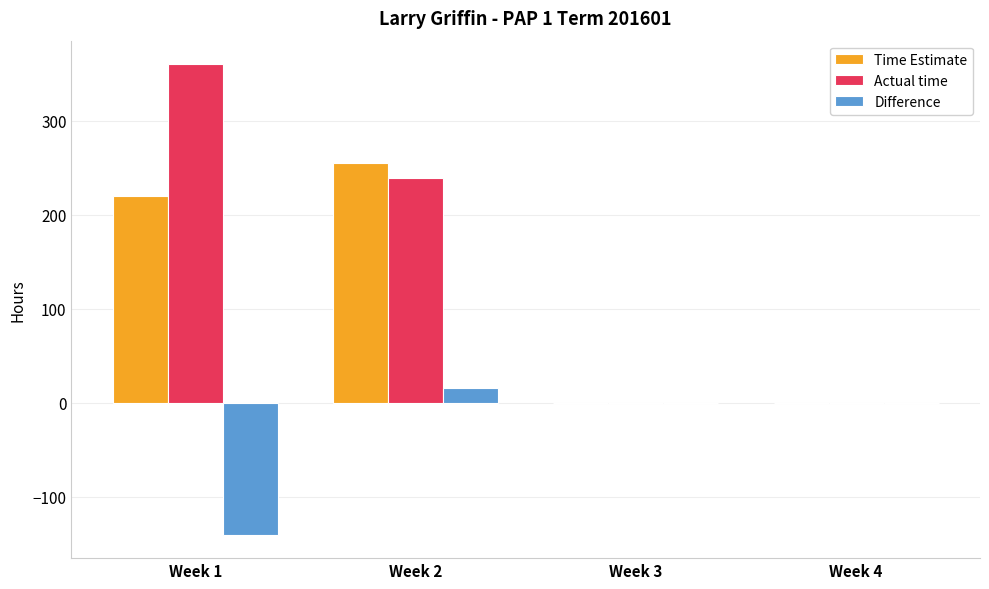

Between Week 1 and Week 3, which series saw the biggest shift?

Actual time